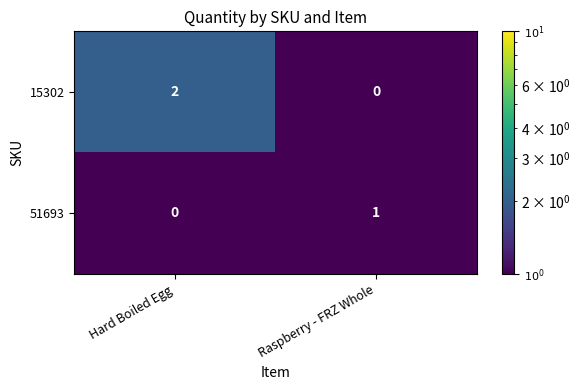

Reading left to right, list all the values displayed in this chart.

15302: Hard Boiled Egg=2	Raspberry - FRZ Whole=0
51693: Hard Boiled Egg=0	Raspberry - FRZ Whole=1